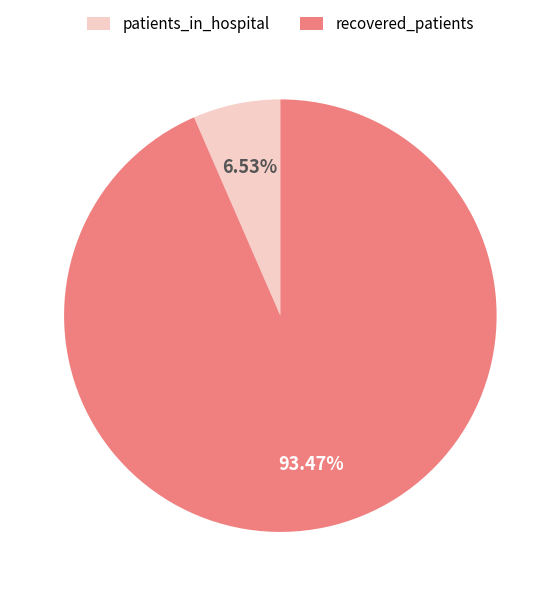

Which has a higher value, patients_in_hospital or recovered_patients?

recovered_patients